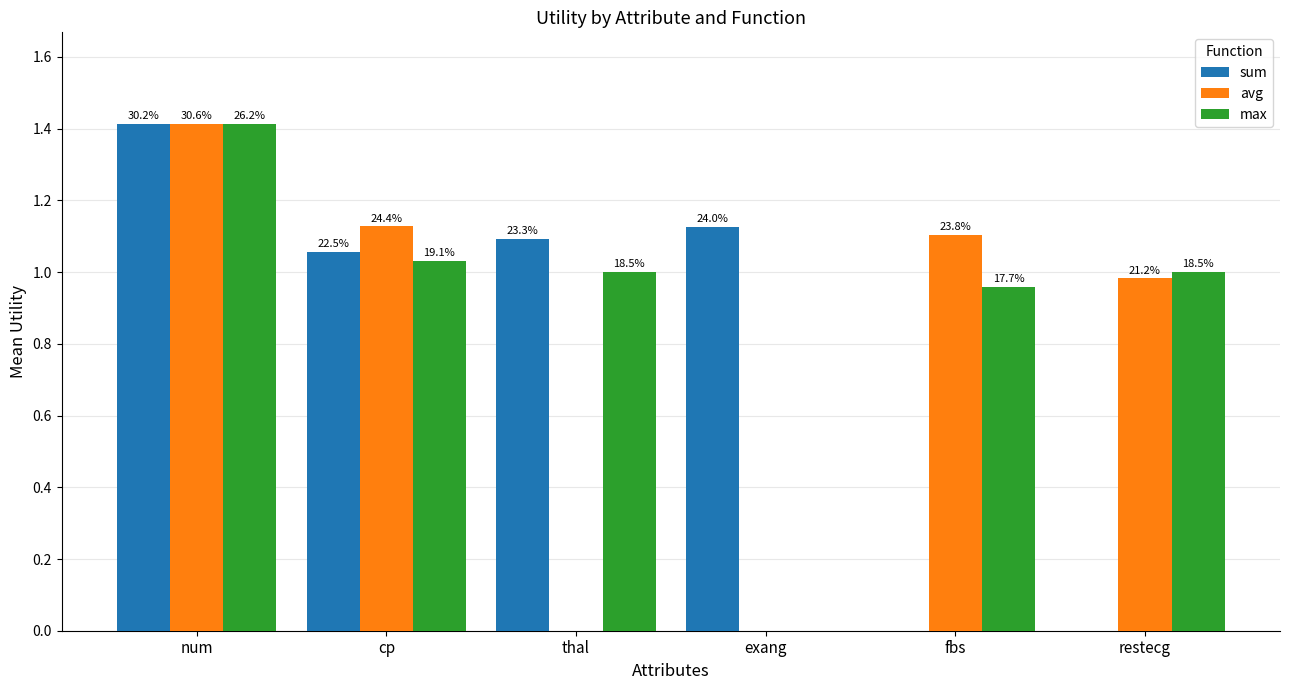

Which has a higher value, fbs or num?

num